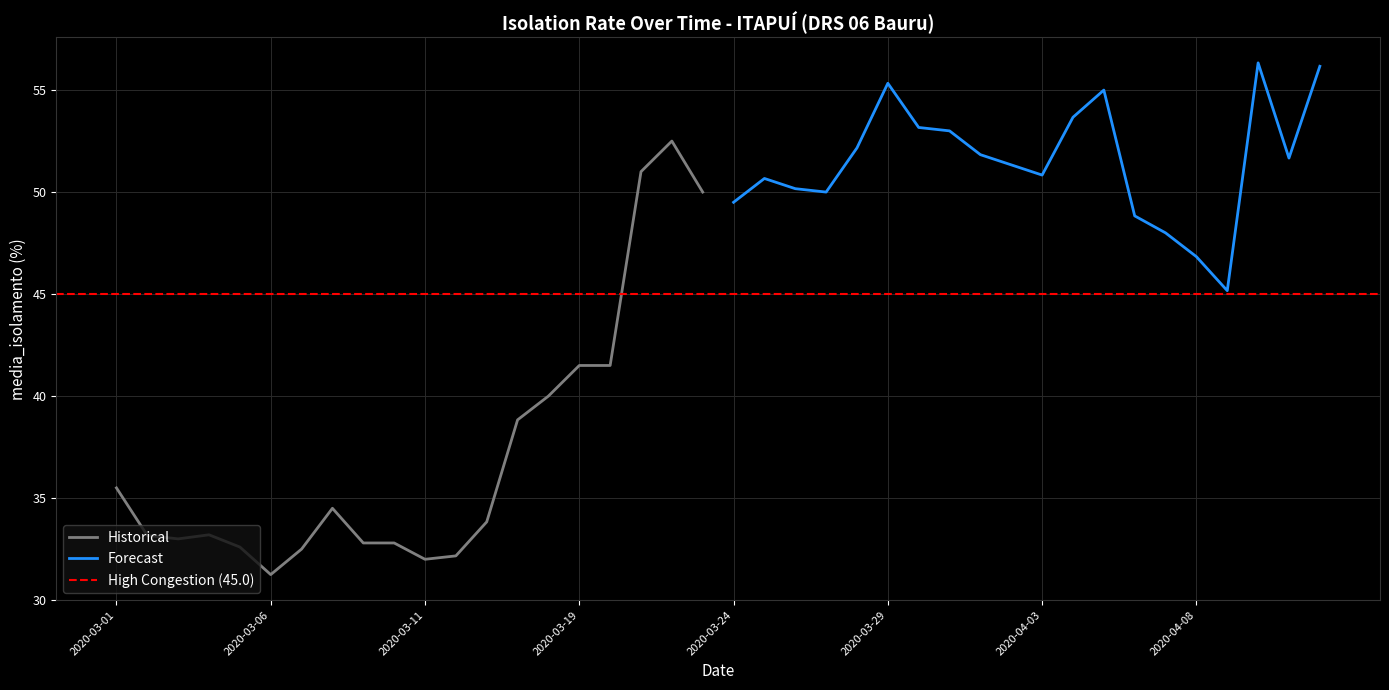

What is the smallest value displayed?

31.2